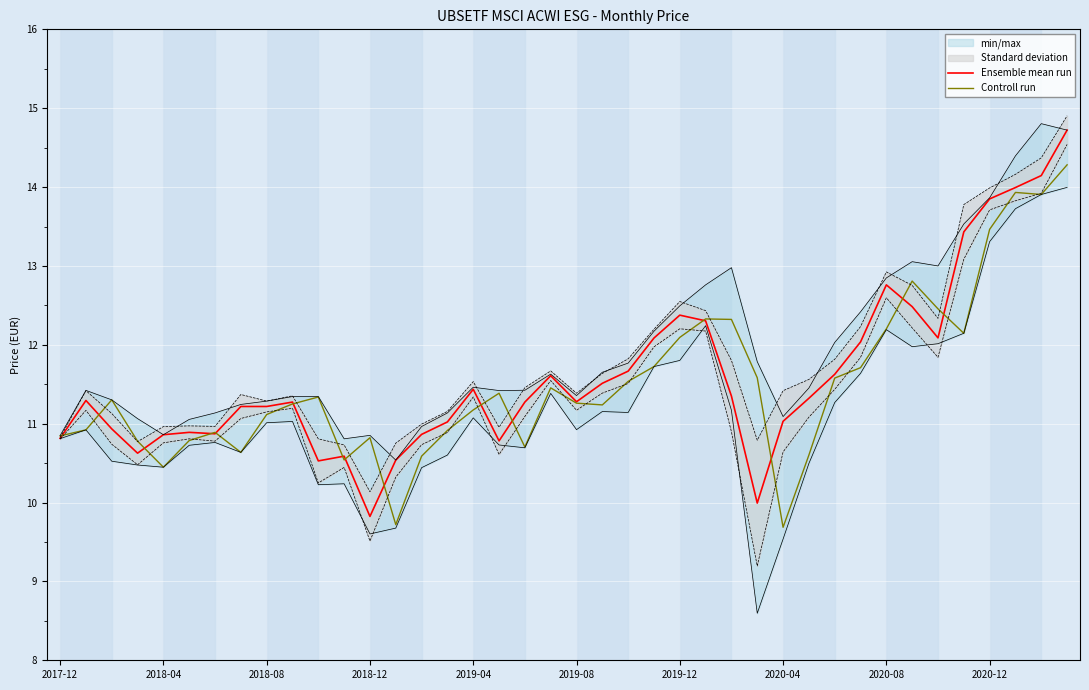

At how many categories does at least one series exceed 12?

13